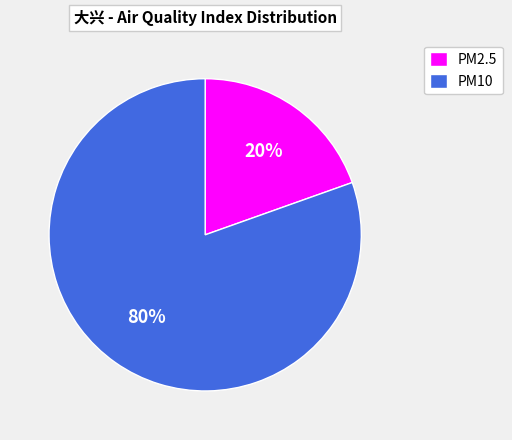

To the nearest percent, what is the average slice percentage?

50%